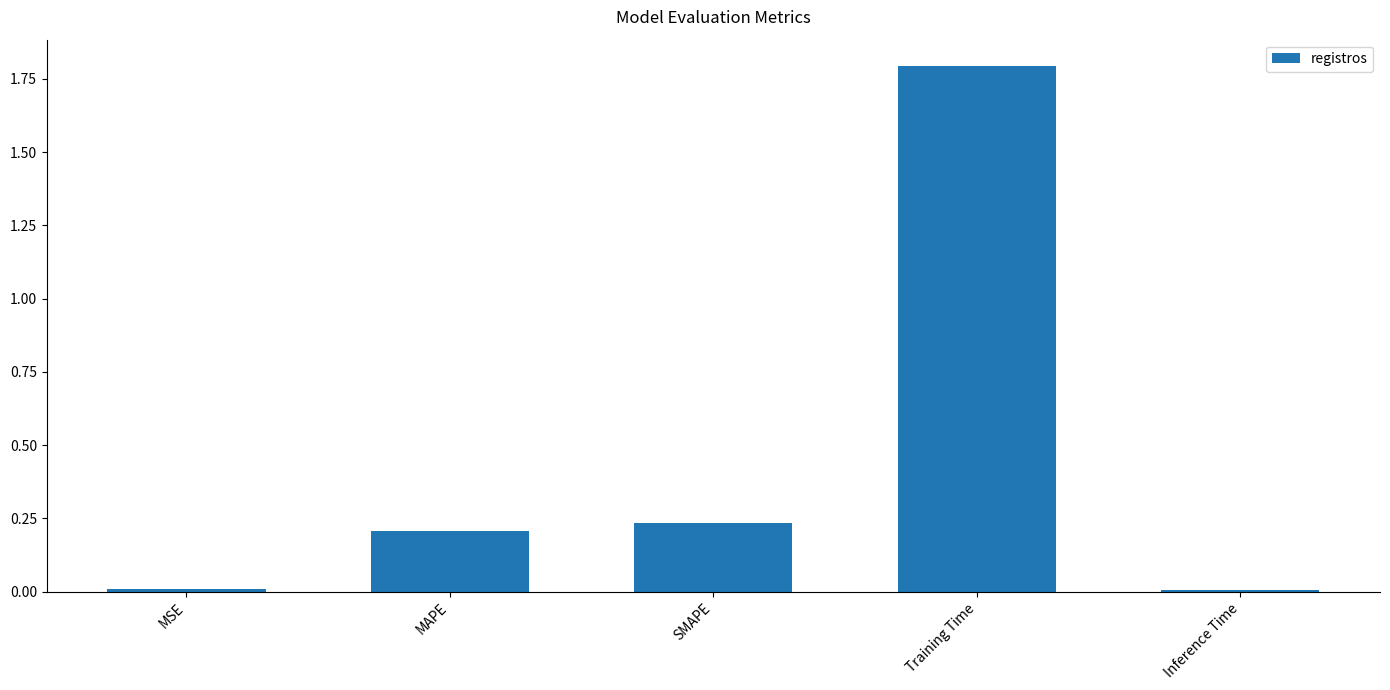

What is the label of the 1st bar from the right?

Inference Time